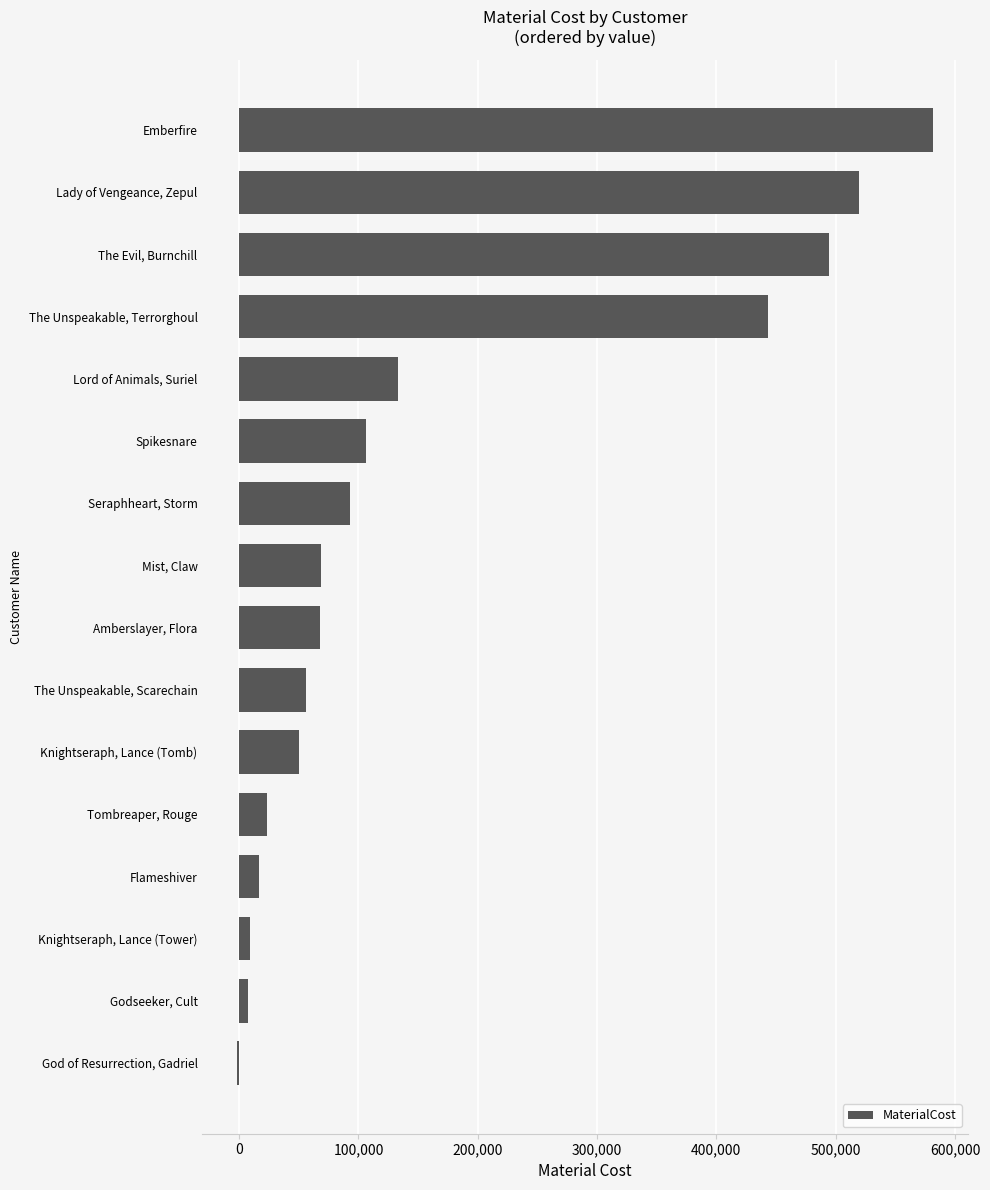

Which label corresponds to the largest value in the chart?

Emberfire